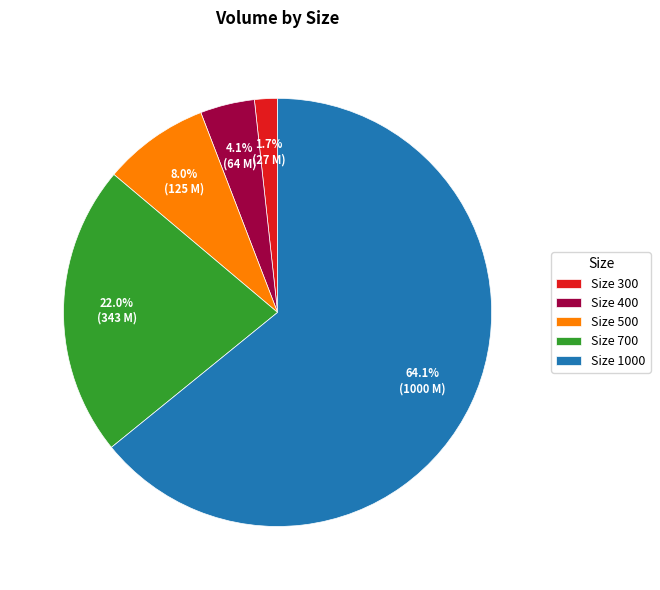

Which has a higher value, Size 700 or Size 1000?

Size 1000